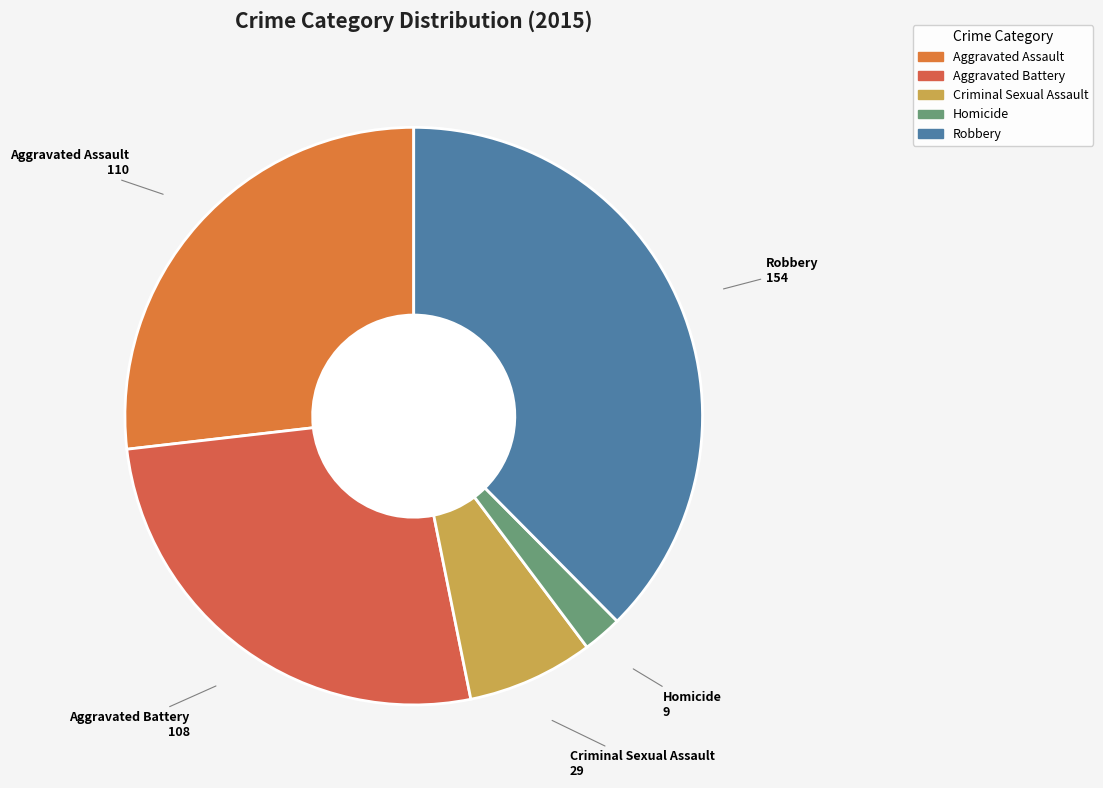

Which slice is the largest?

Robbery